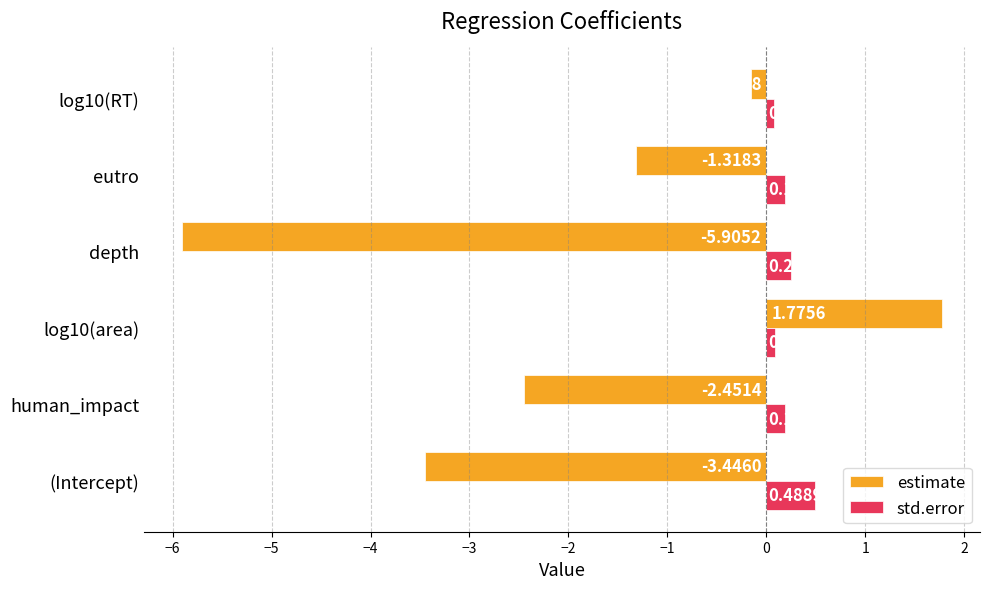

How many values in the estimate series exceed -1?

2